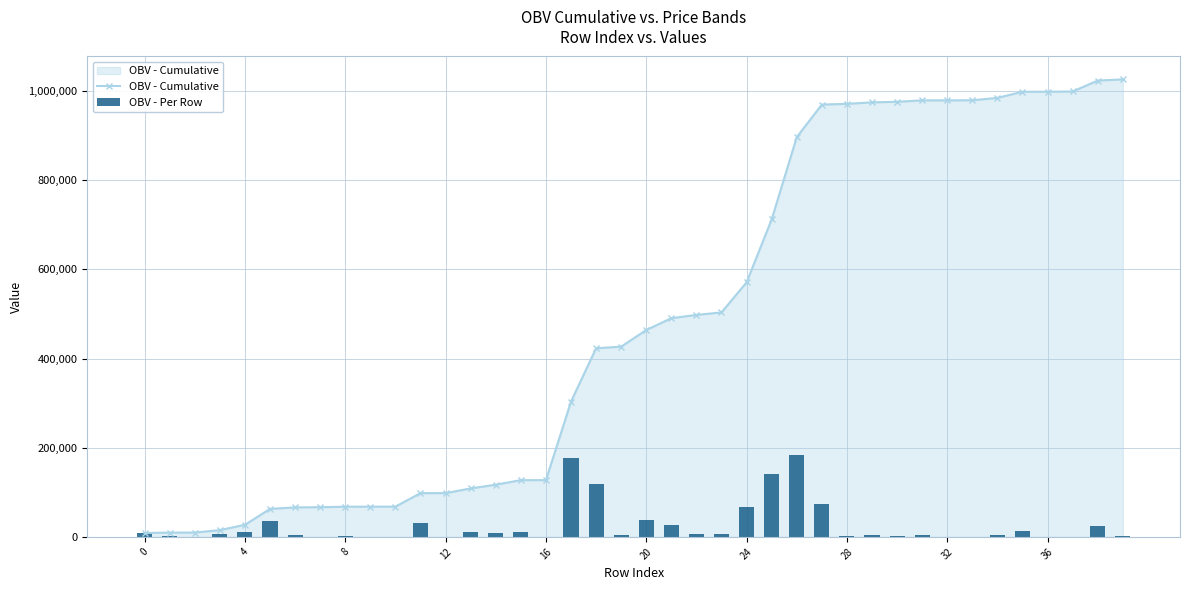

What is the highest value of the OBV - Cumulative series?

1026359.9